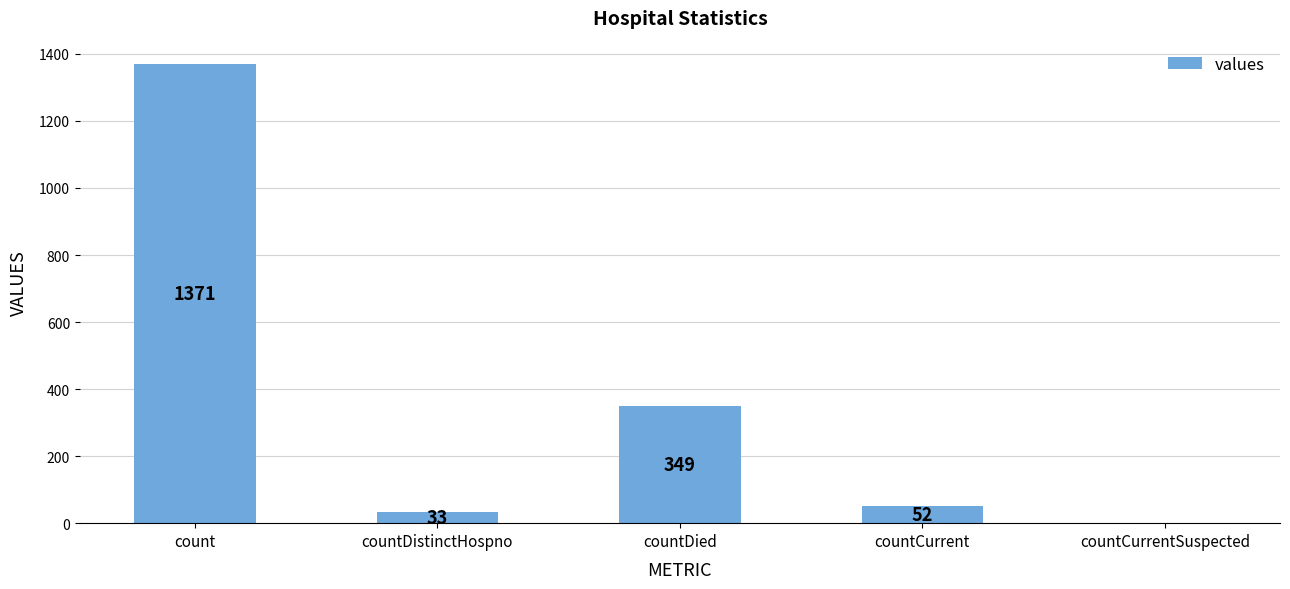

Reading left to right, extract all data points from this chart.

1371	33	349	52	0